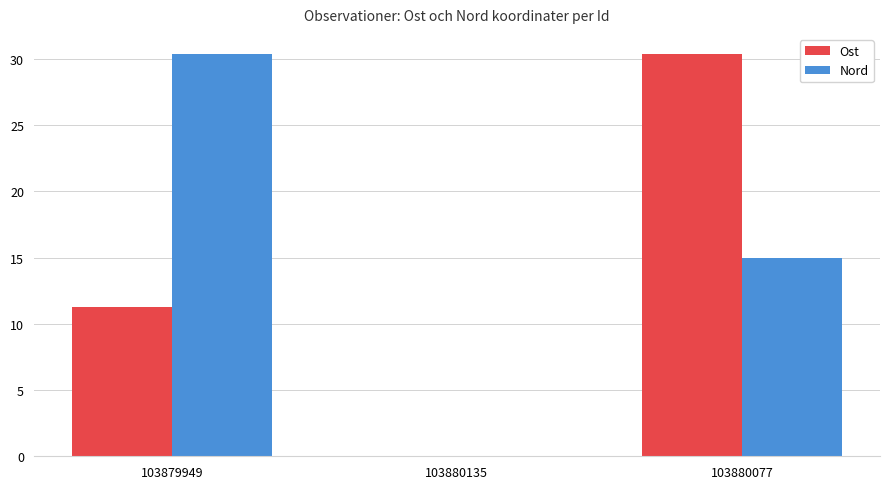

How many groups of bars are there?

3